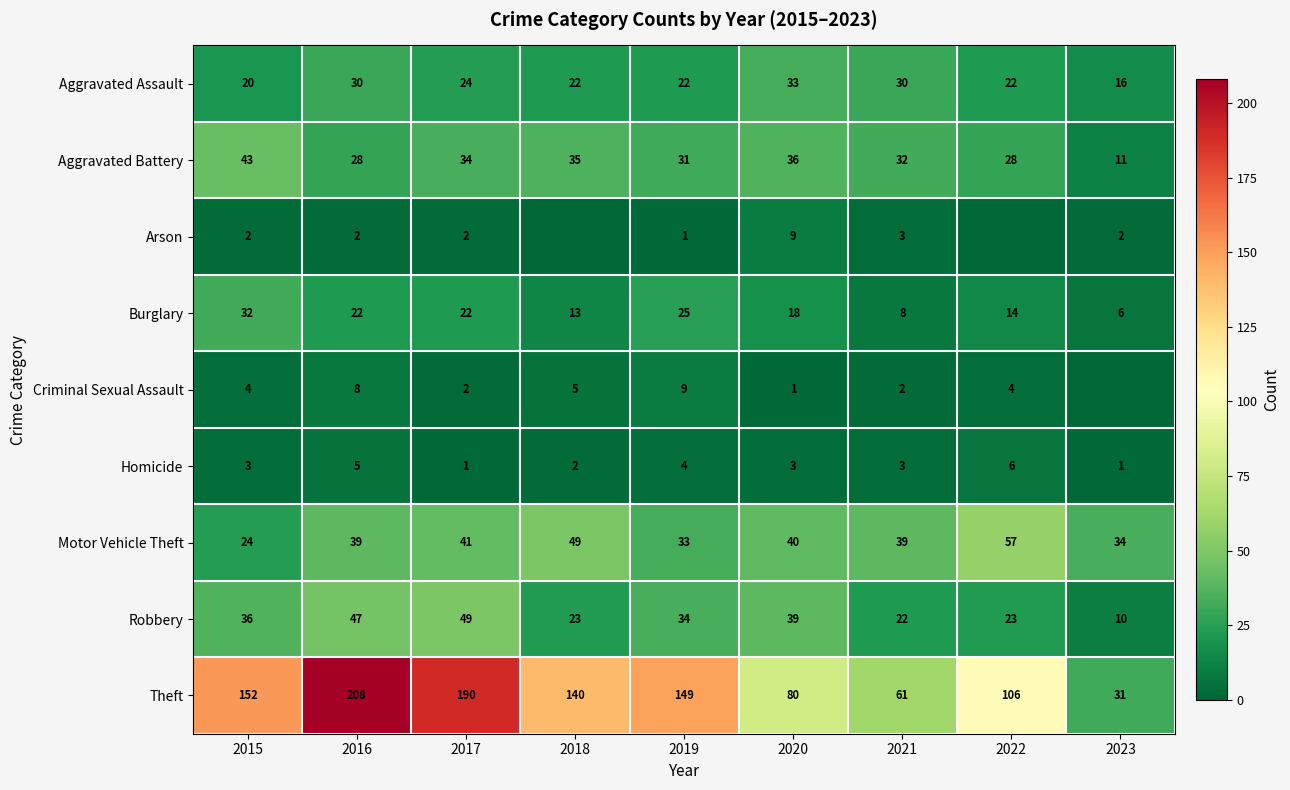

Between 2019 and 2021, which series saw the biggest shift?

Theft